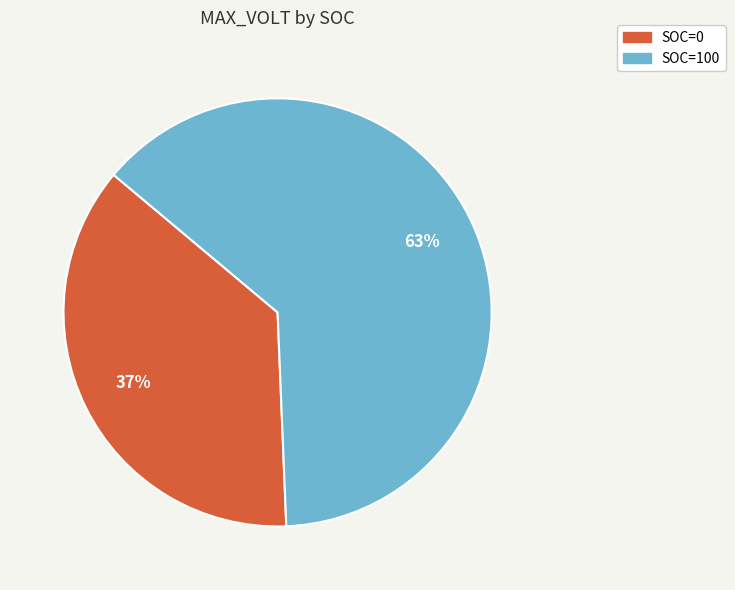

Do SOC=0 and SOC=100 together represent more than half of the pie?

Yes